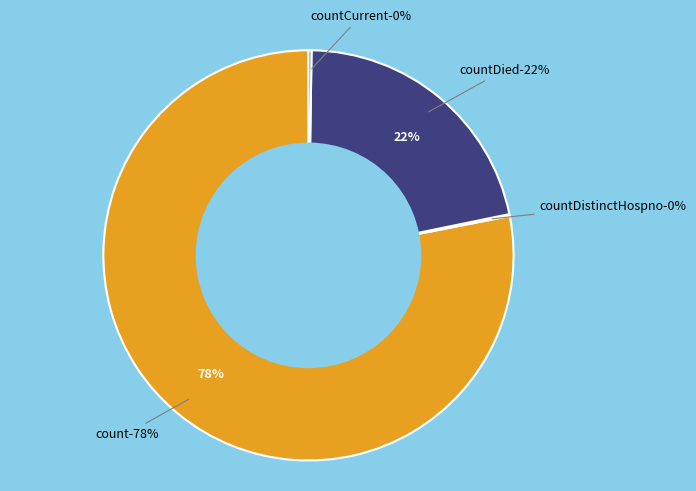

What percentage is the count slice, to the nearest percent?

78%